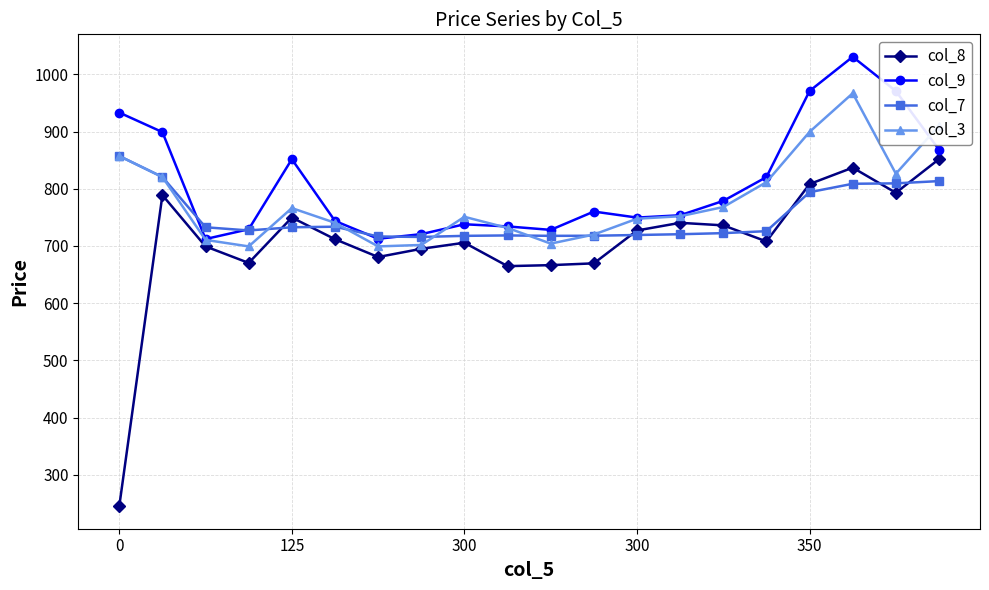

What is the maximum value shown in the chart?

1030.8